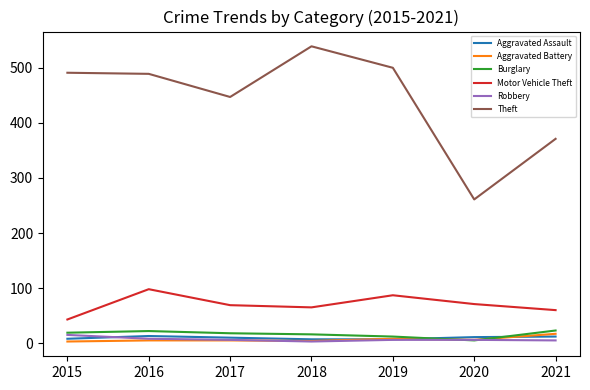

How many categories are shown in the chart?

7